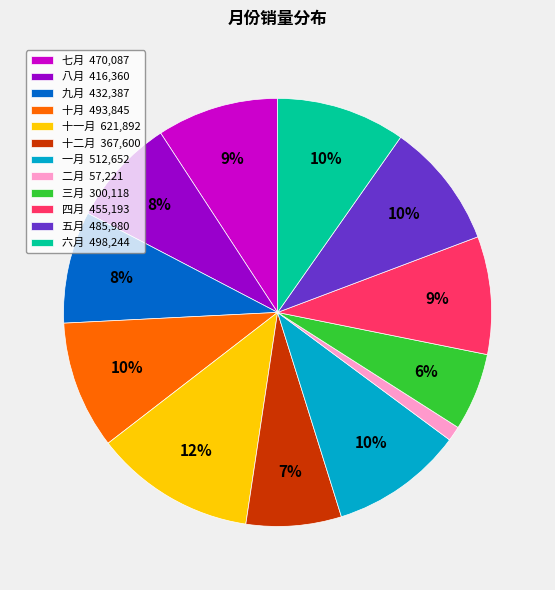

What percentage is the 七月 slice, to the nearest percent?

9%